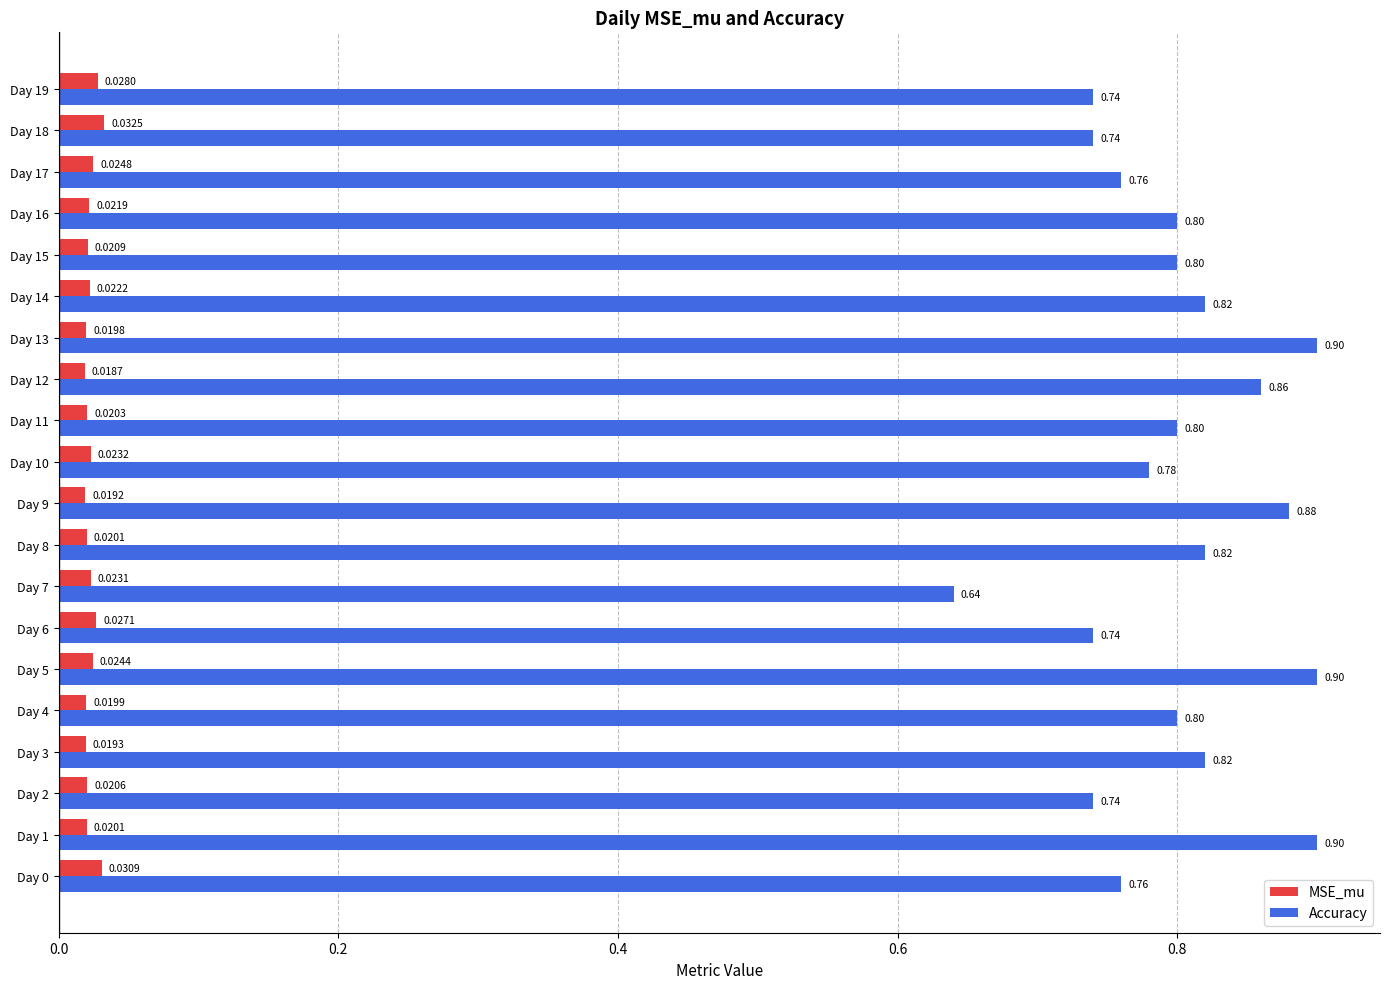

How many data points does each series have?

20